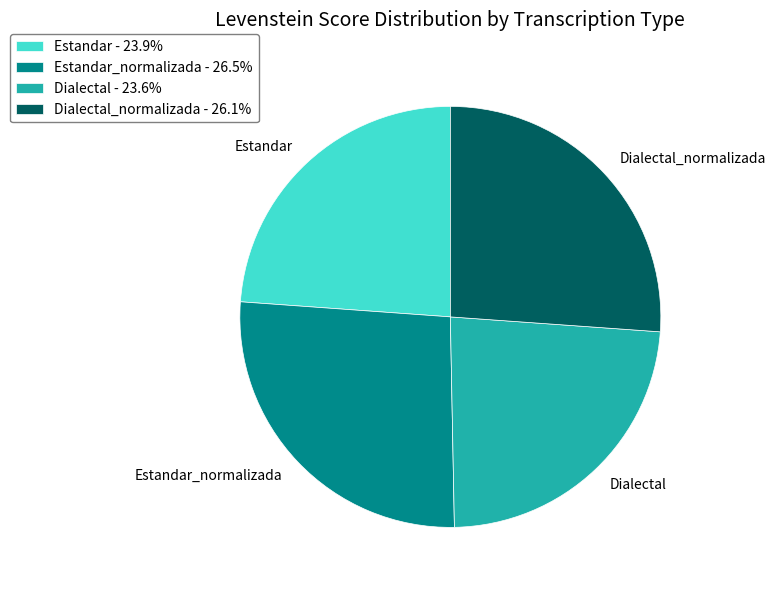

Which has a higher value, Estandar_normalizada or Dialectal?

Estandar_normalizada